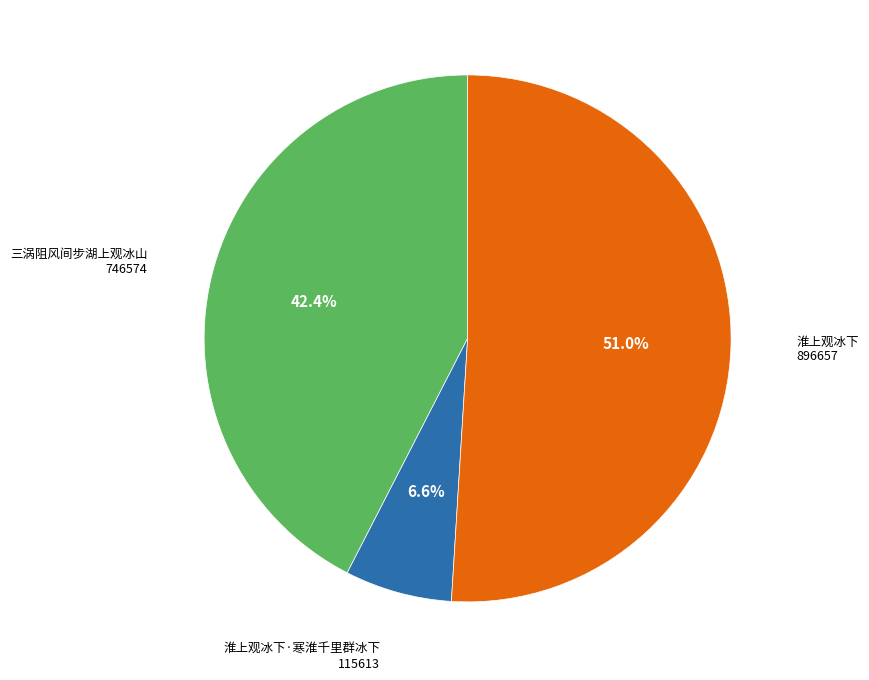

What percentage do 三涡阻风间步湖上观冰山 and 淮上观冰下·寒淮千里群冰下 together represent?

49.0%